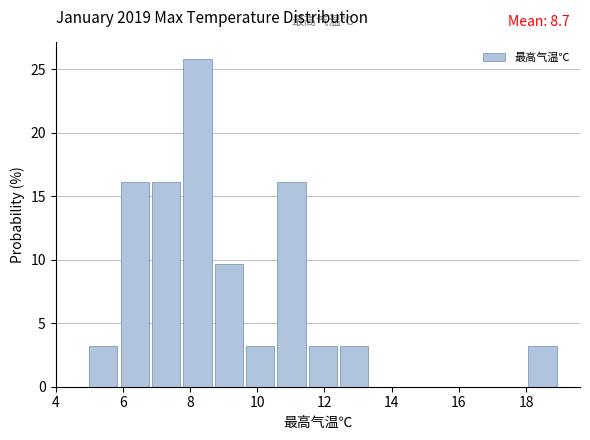

Which range on the x-axis has the tallest bar?

7.8 to 8.8